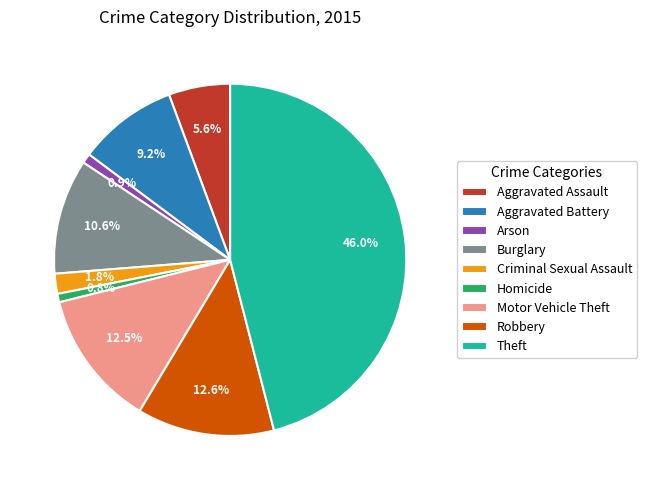

Which slice is the largest?

Theft